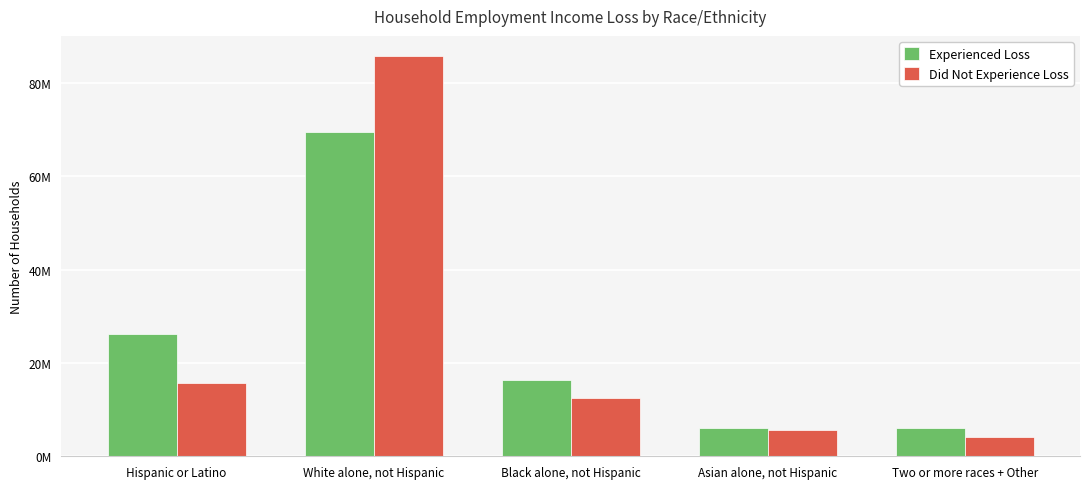

Are the bars grouped side by side (vs. stacked)?

Yes